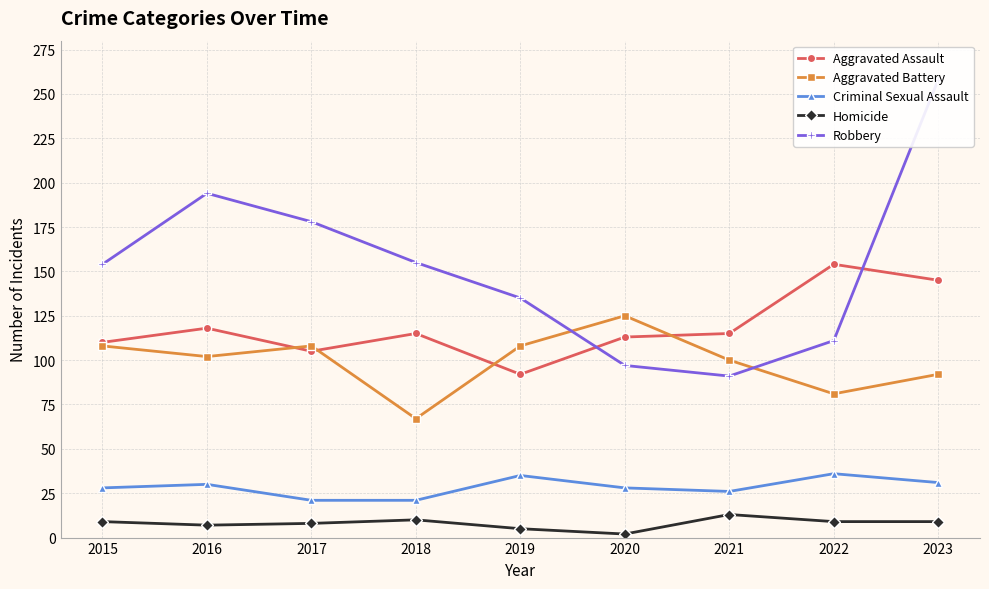

What are all the series names shown in the legend?

Aggravated Assault, Aggravated Battery, Criminal Sexual Assault, Homicide, Robbery